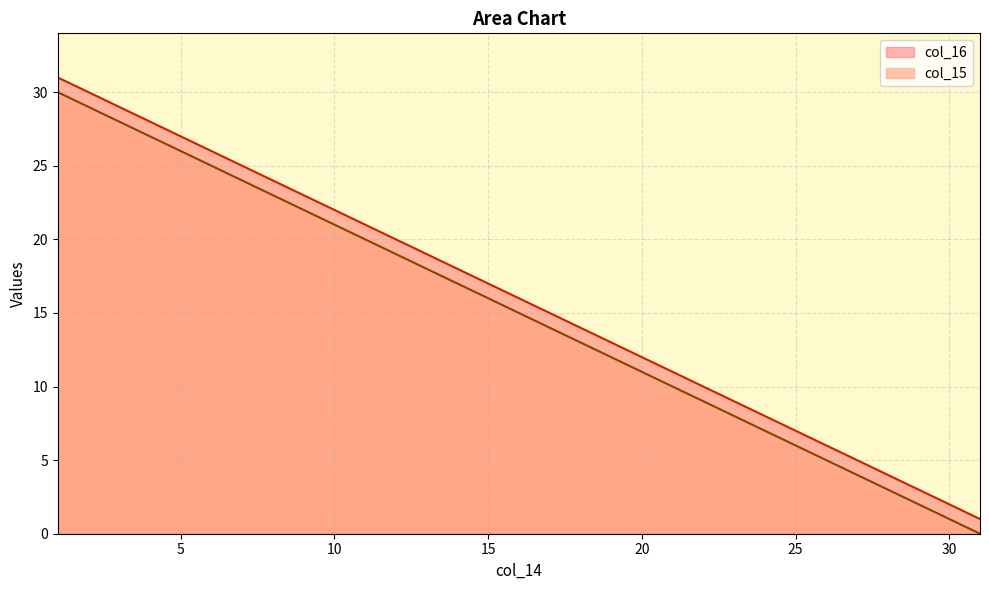

At which label is col_15 closest to 16?

16